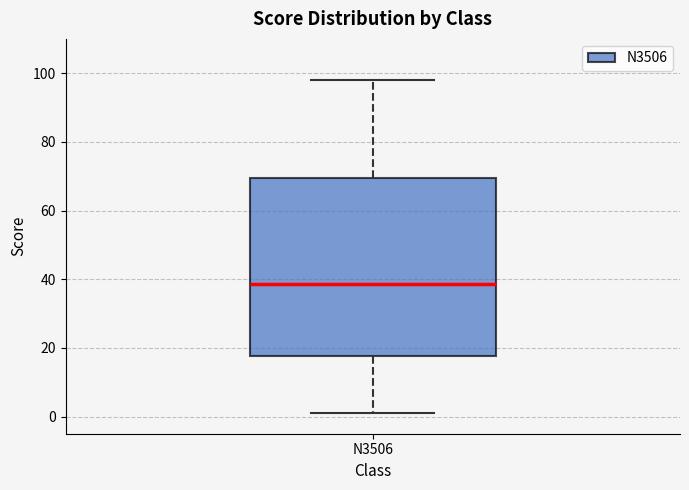

Read this box plot against the y-axis: the position of the median line, the range covered by the box, and the ends of both whiskers. The values are not printed on the chart, so give them approximately, as read against the axis.

median 38, box 18 to 70, whiskers 2 to 98